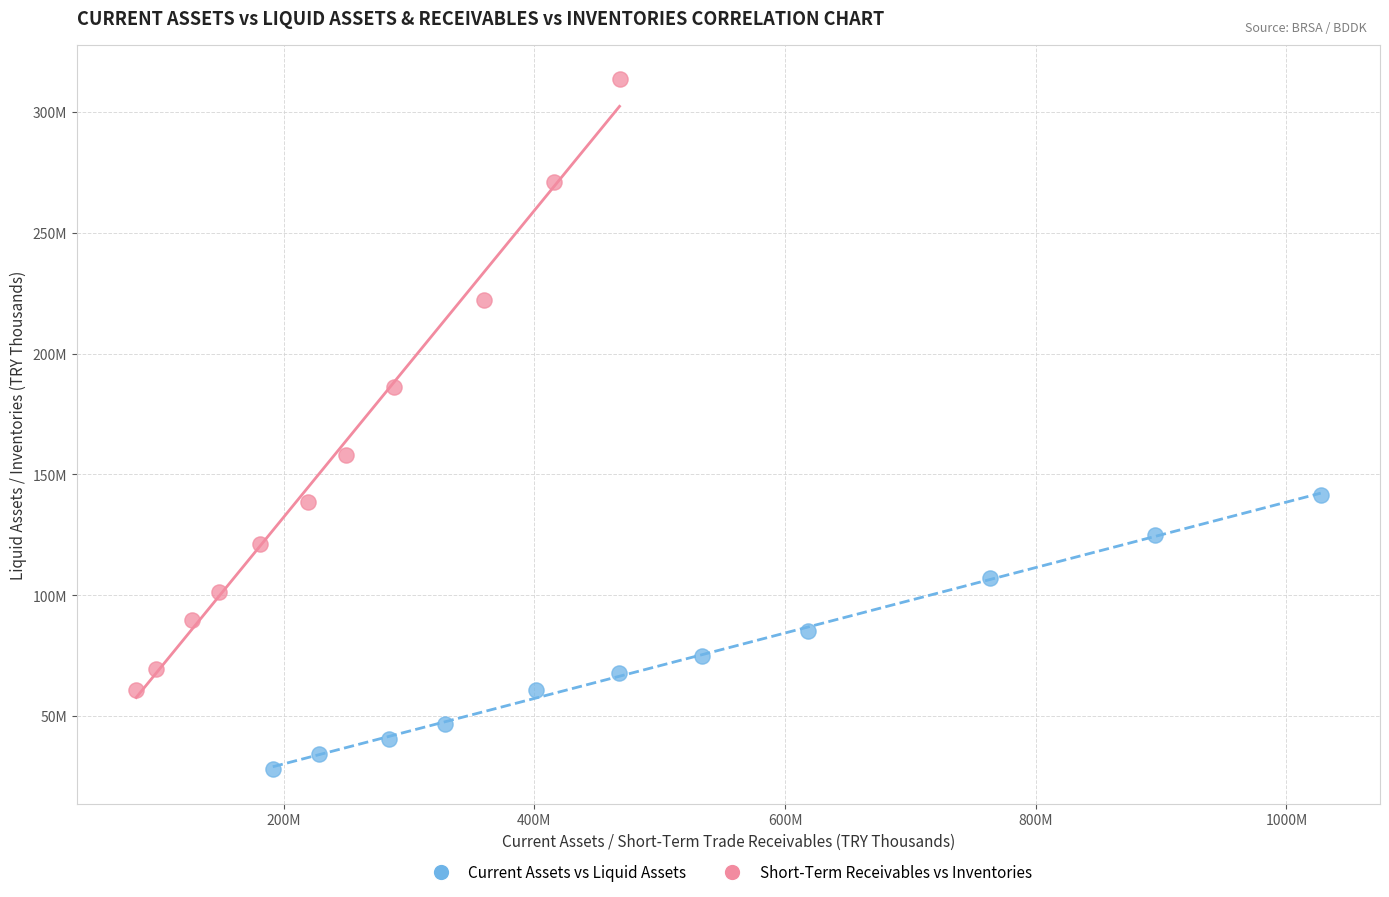

What are all the series names shown in the legend?

Current Assets vs Liquid Assets, Short-Term Receivables vs Inventories